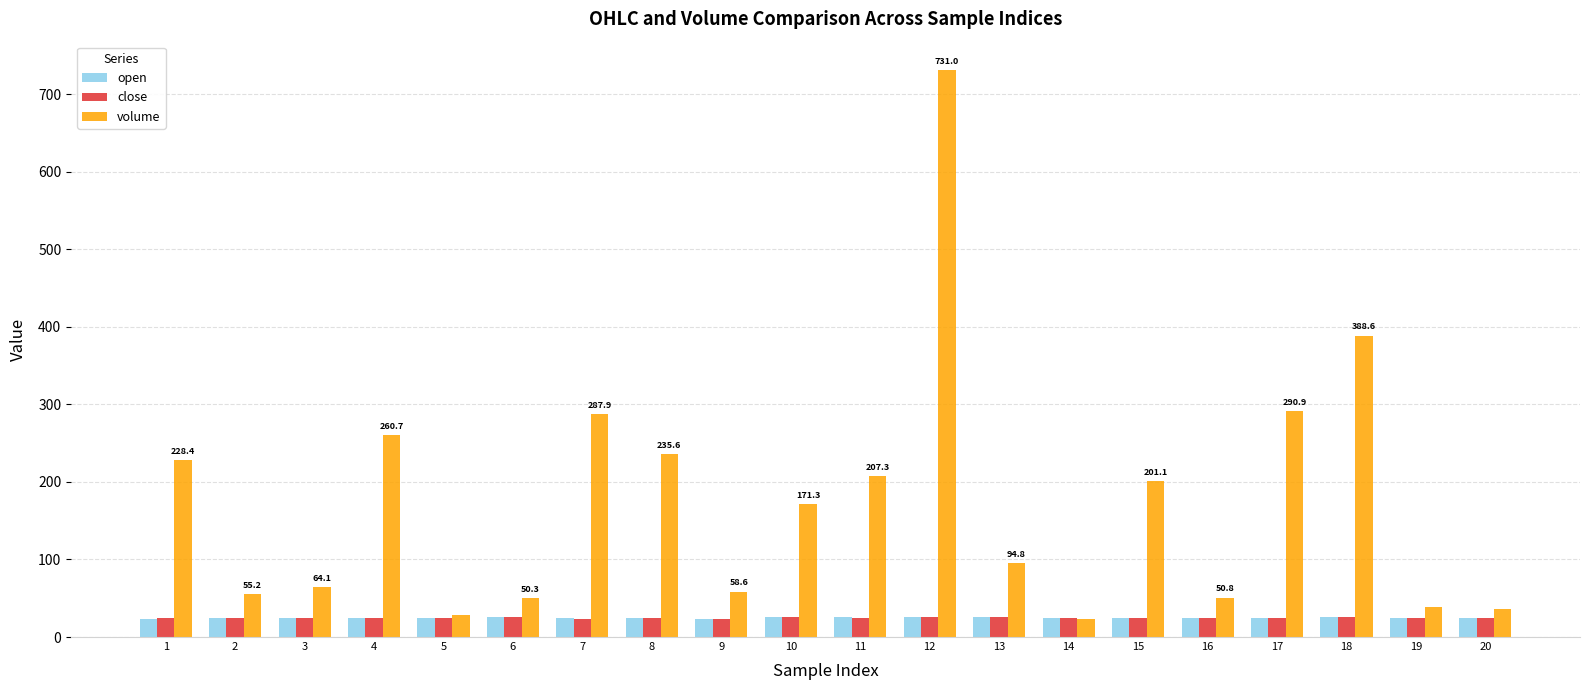

What is the minimum value shown in the chart?

22.9